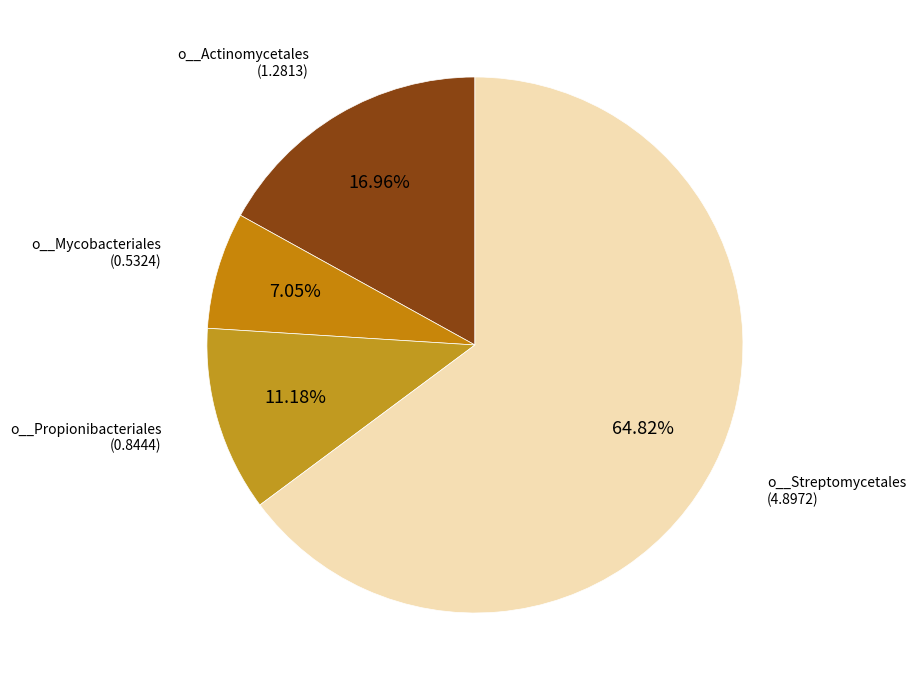

What is the smallest slice in the pie chart?

o__Mycobacteriales